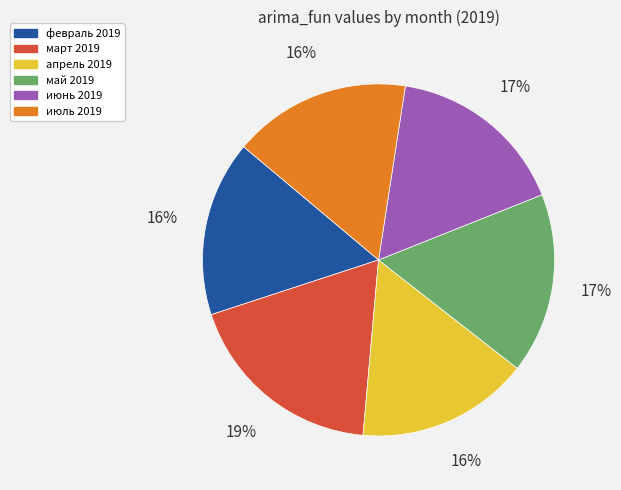

What is the largest slice in the pie chart?

март 2019